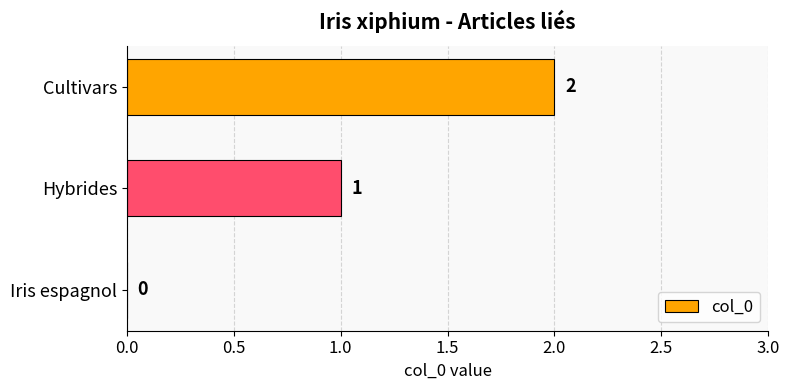

What is the change in value from Hybrides to Cultivars?

+1